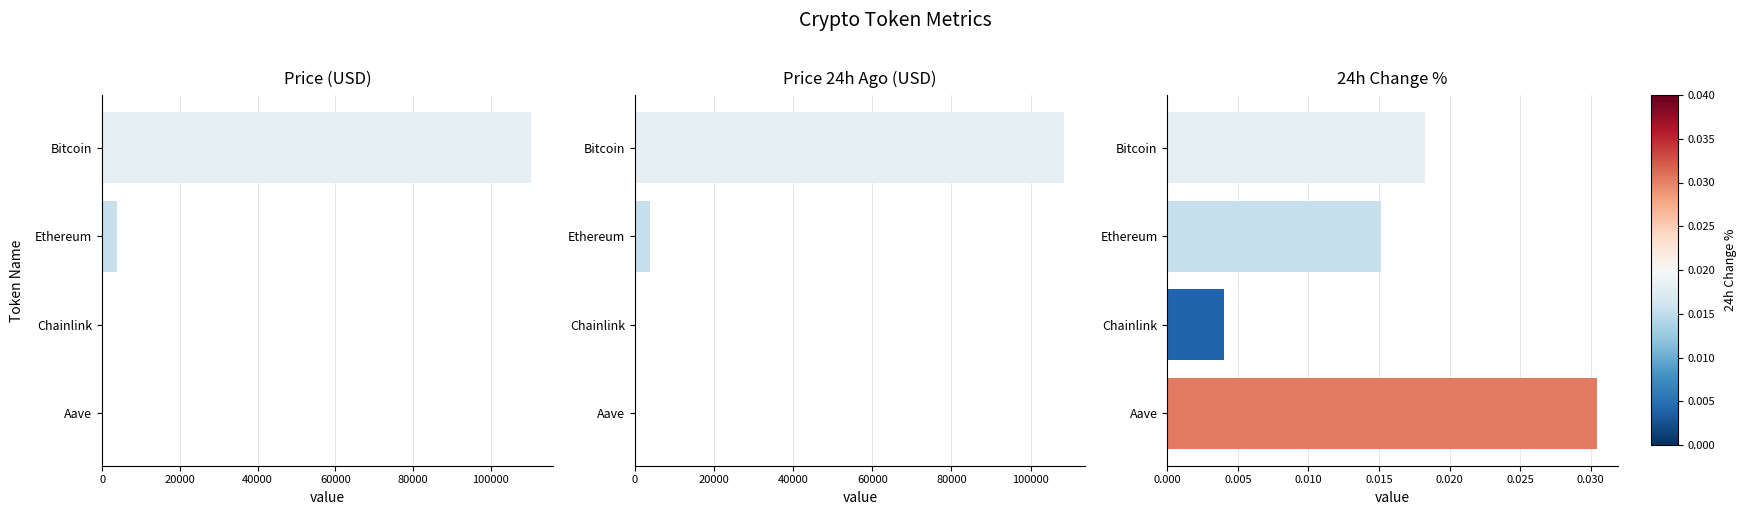

The price series shows 17.3 at Chainlink. True or false?

True